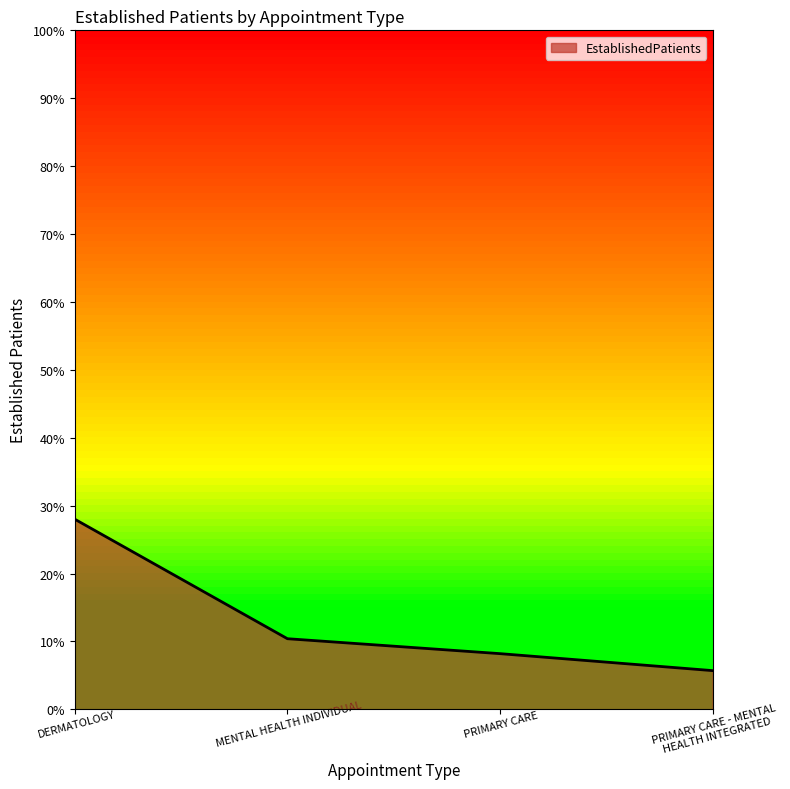

Reading right to left, what are all the values shown in this chart?

5.7	8.2	10.4	28.0